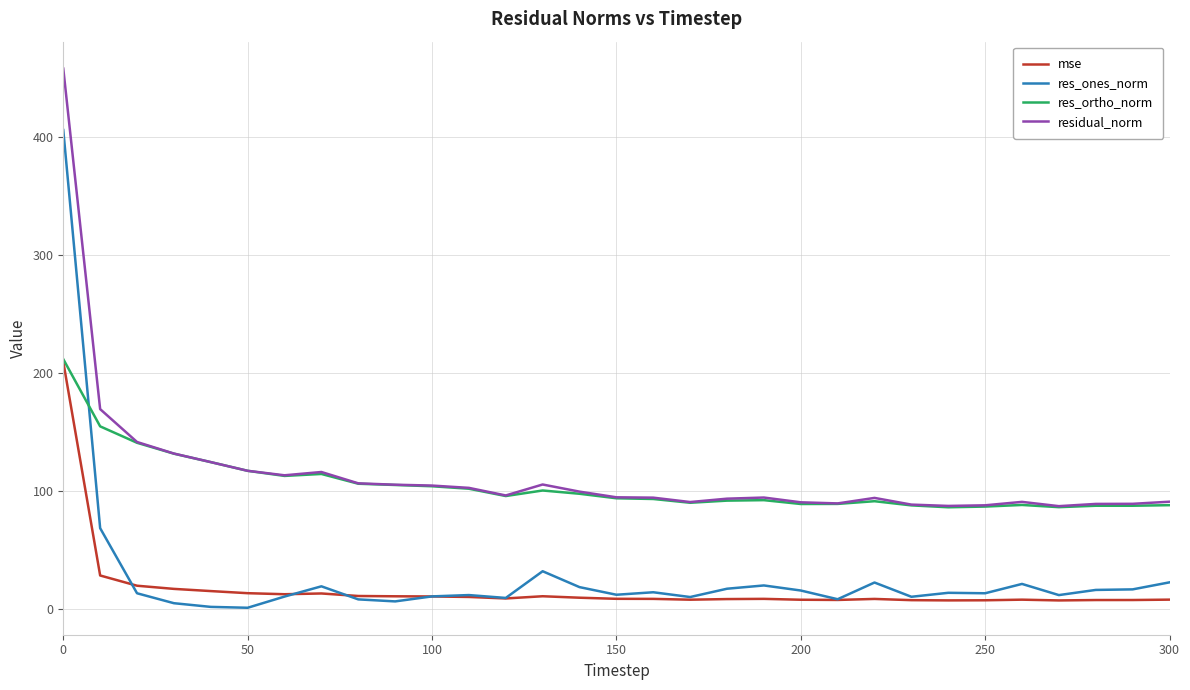

True or false: residual_norm and mse intersect in this chart.

False